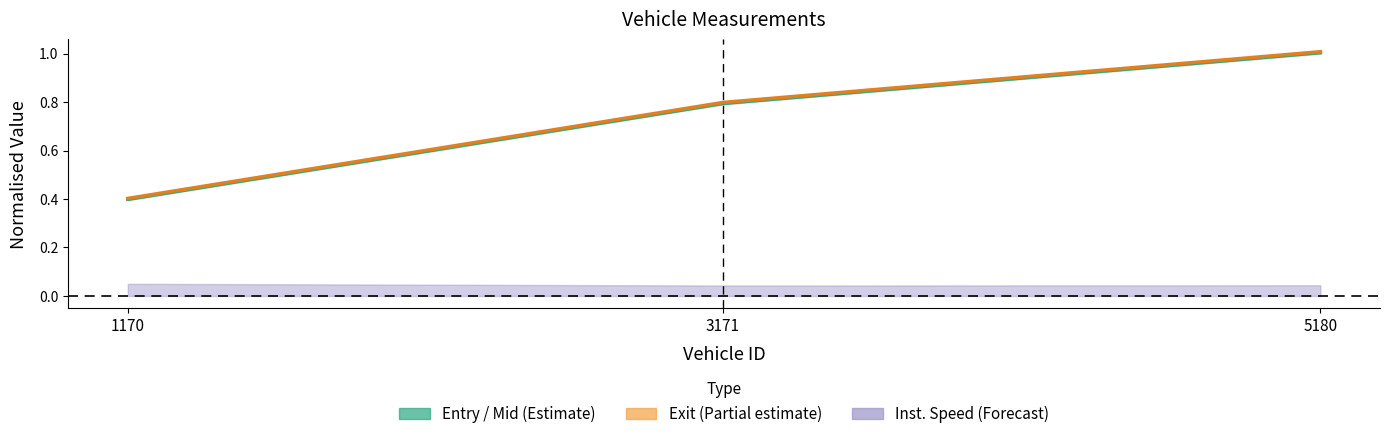

The value at 1170 is 0.4. True or false?

True